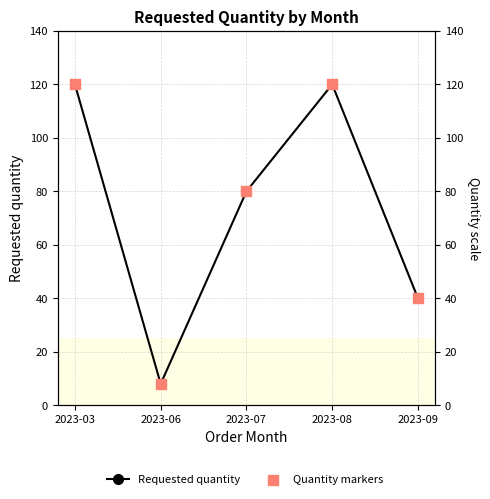

Which series has the widest spread of Y values?

Requested quantity